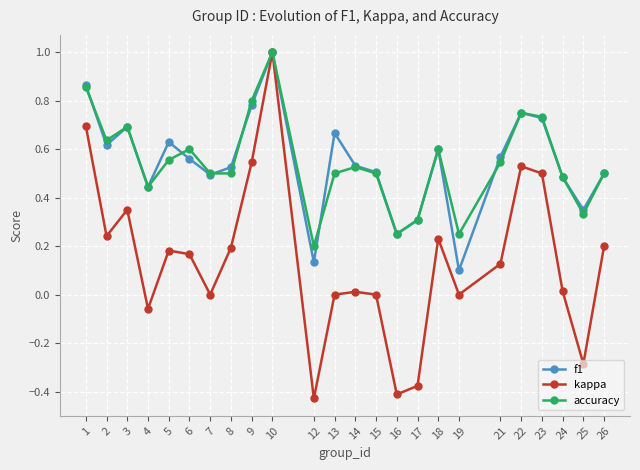

True or false: accuracy has a value of 0.7 at 26.

False